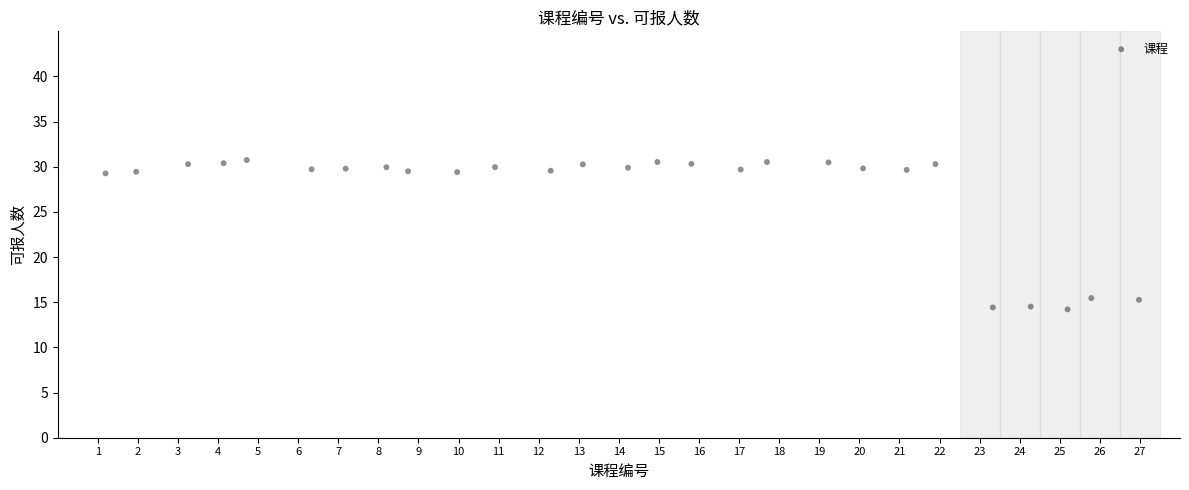

What is the range of X values (max minus min)?

25.8